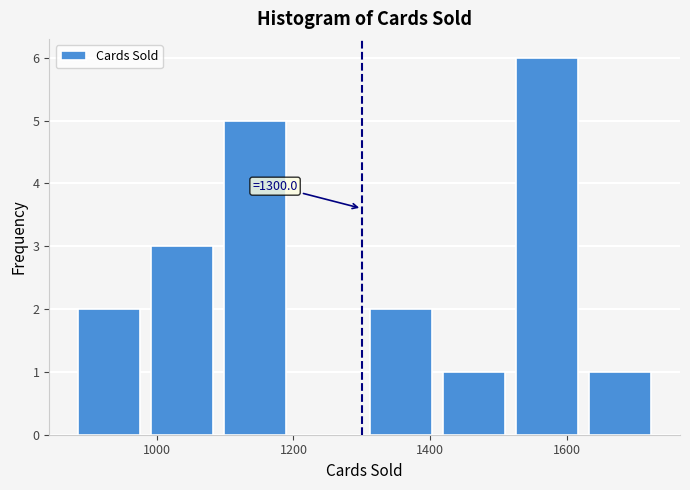

Over which range of the x-axis is the bar tallest?

1520 to 1620